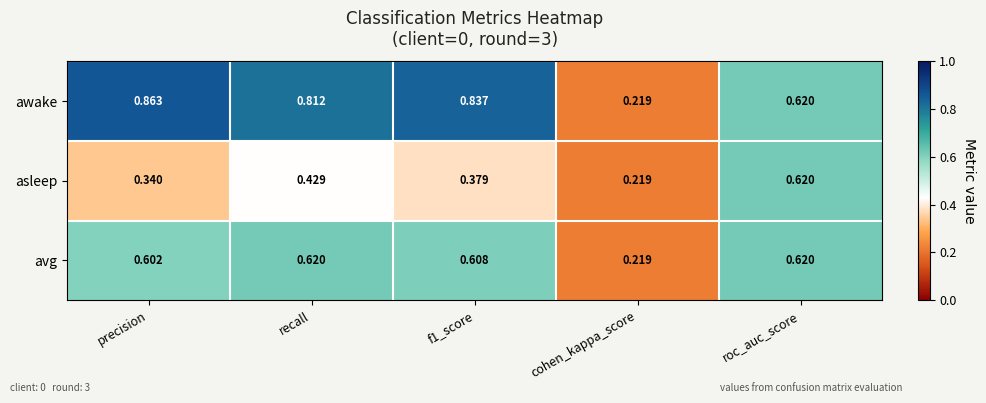

What is the spread (max minus min) of values at f1_score?

0.5